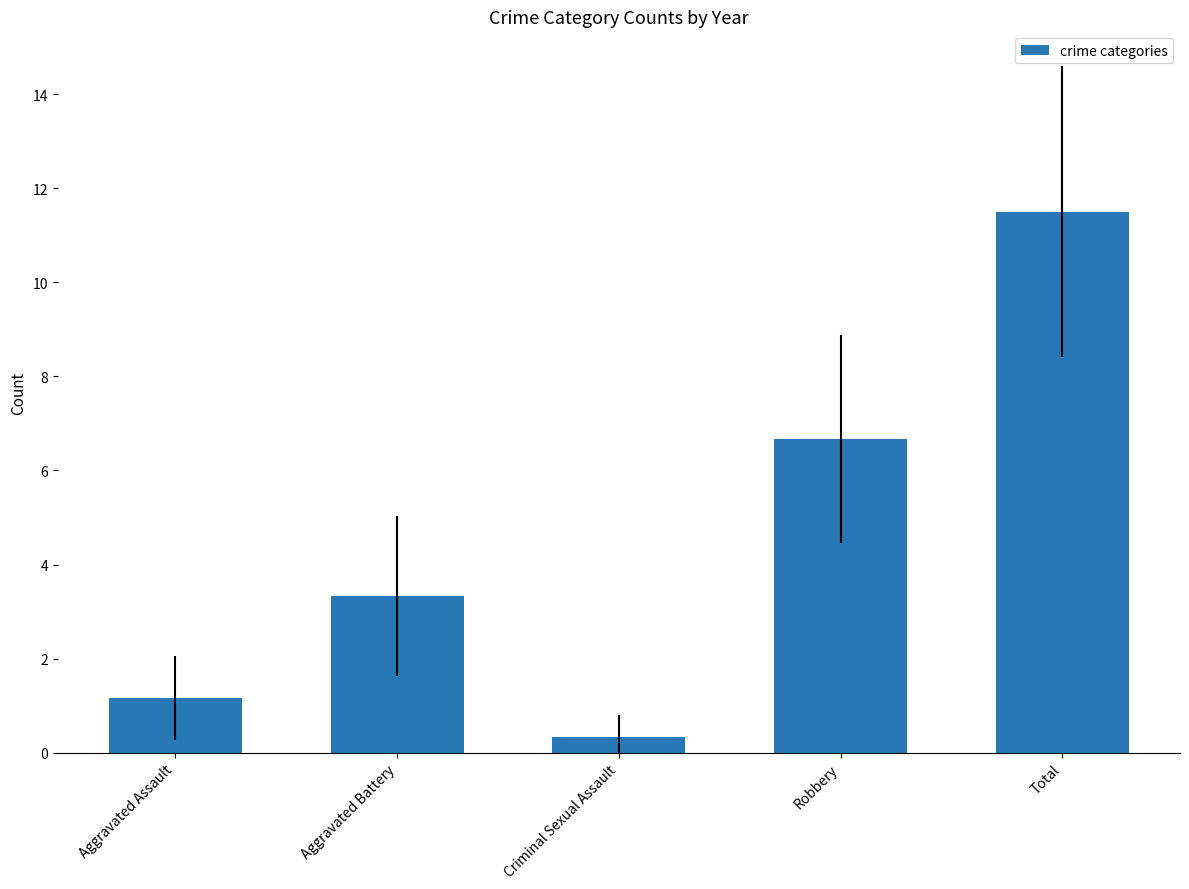

Where does the data first go above 3?

Aggravated Battery